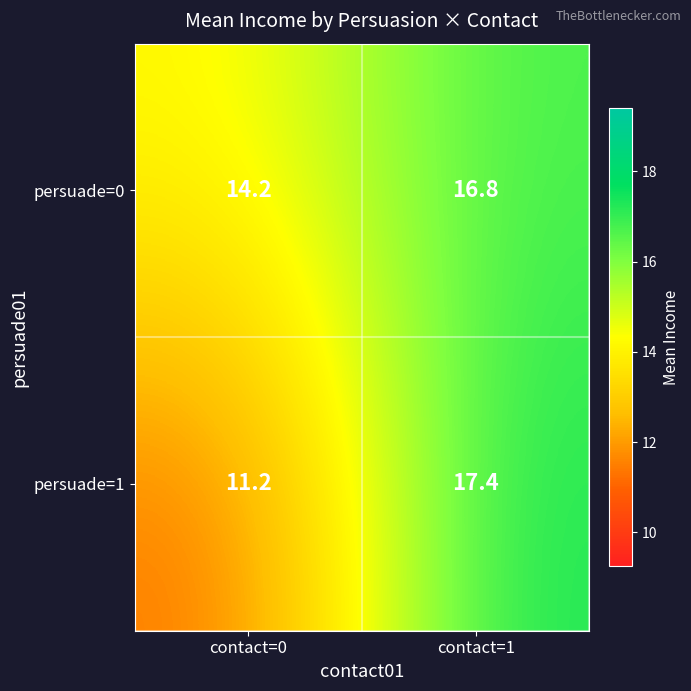

The persuade=0 series shows 16.8 at contact=1. True or false?

True